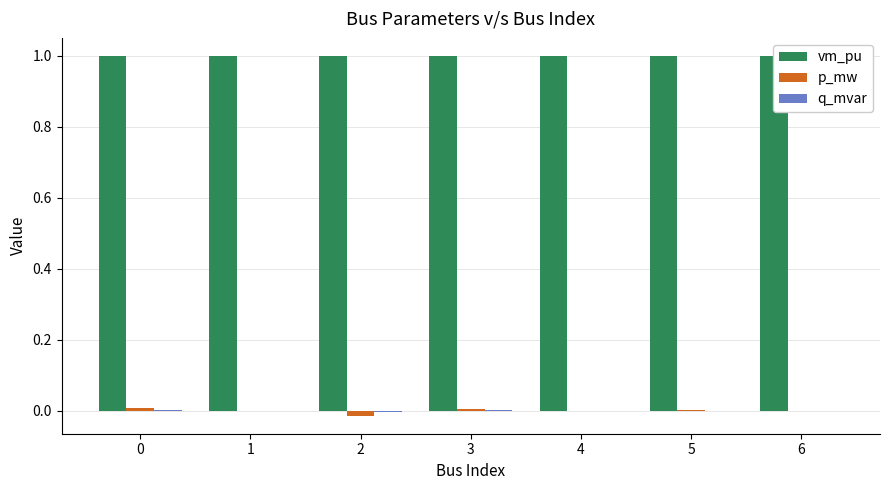

What is the sum of the vm_pu values at 1 and 4?

2.0